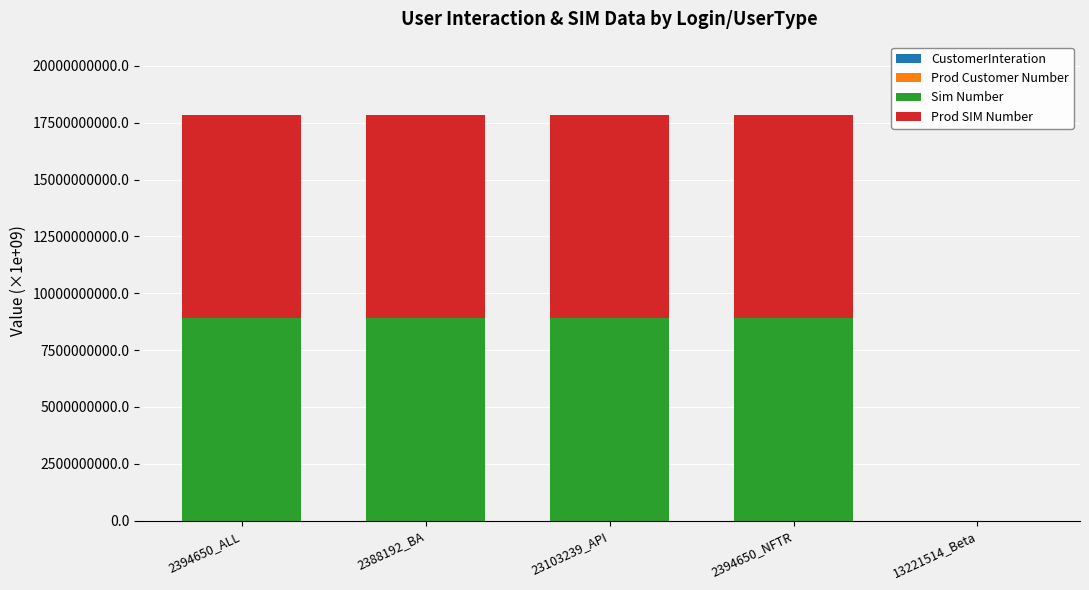

How many categories are shown in the chart?

5